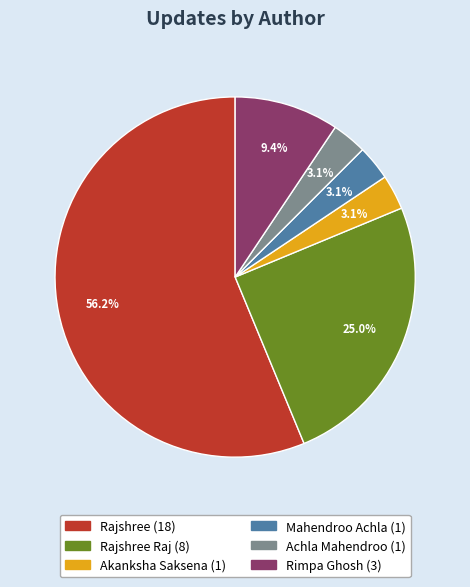

Is there a majority slice in this chart?

Yes